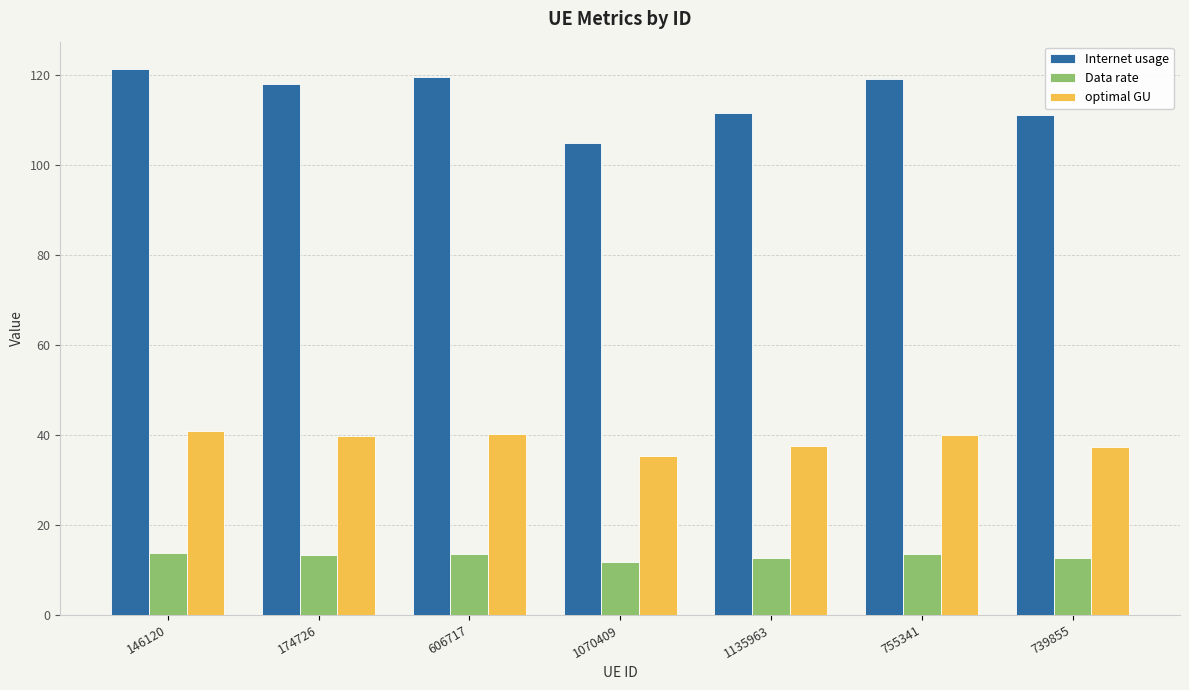

The Data rate series shows 13.5 at 755341. True or false?

True